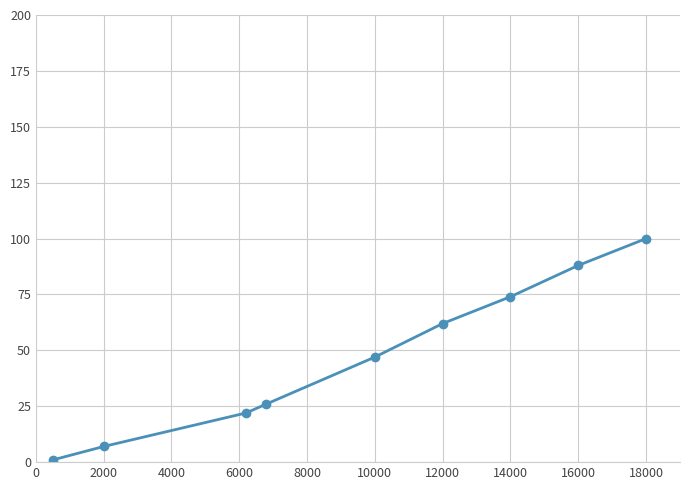

How many values are below 47?

4